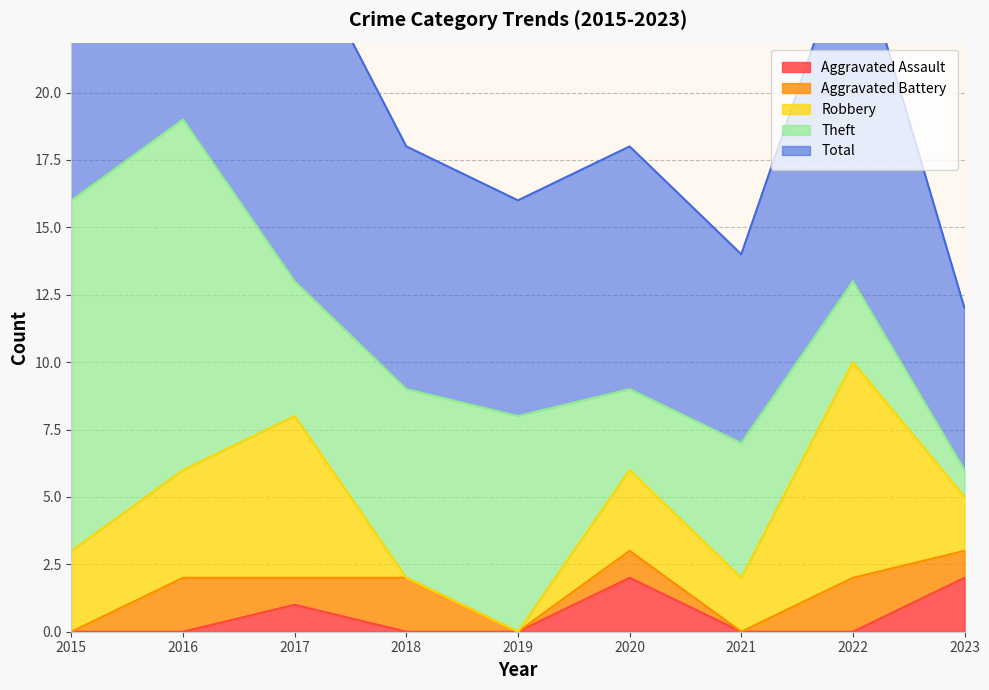

At which category does Theft reach its first local valley?

2017